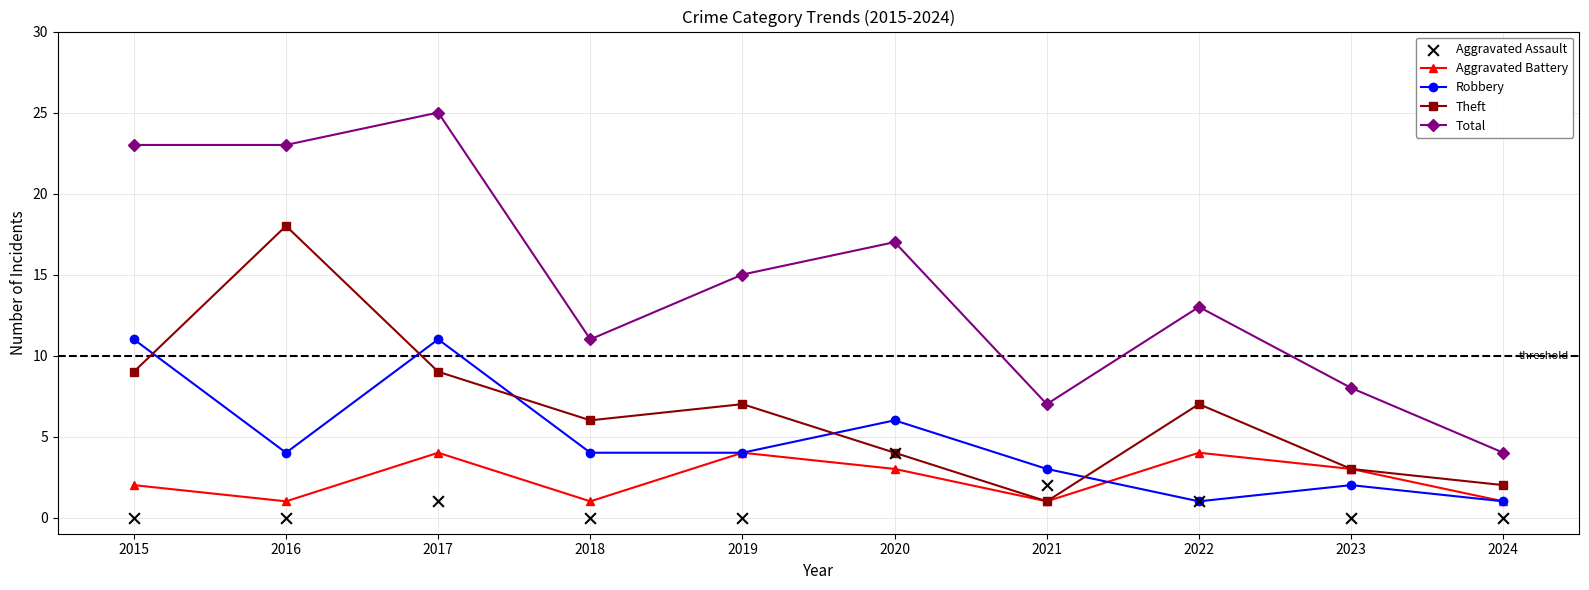

Is the value of Total at 2017 greater than the value of Aggravated Assault at 2022?

Yes